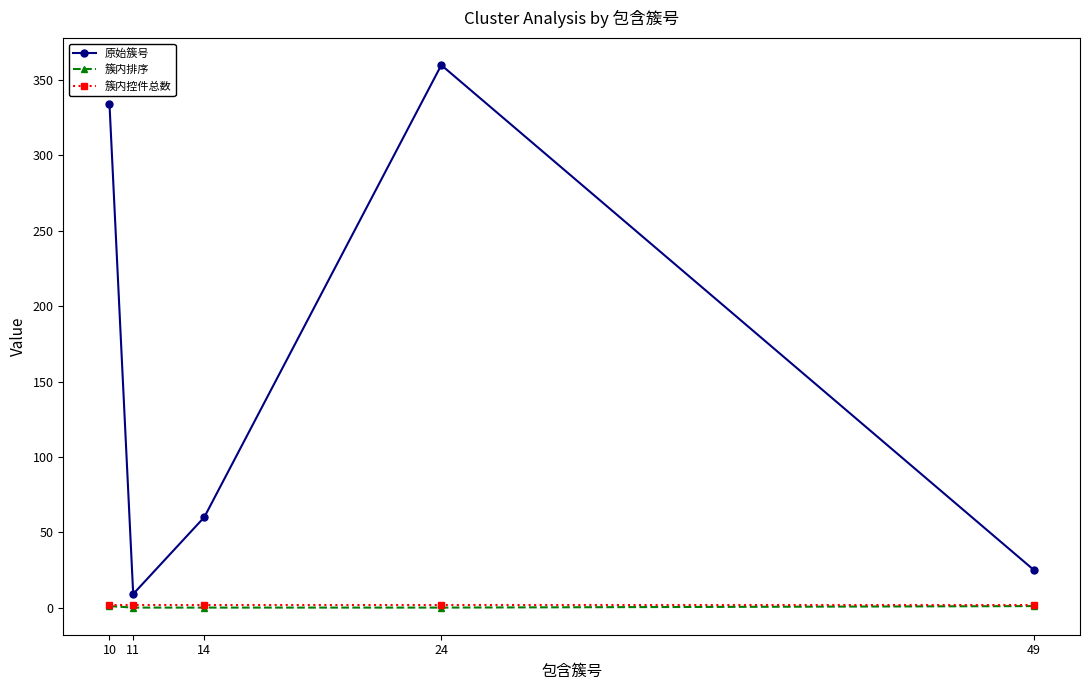

At which label does 原始簇号 reach its minimum?

11